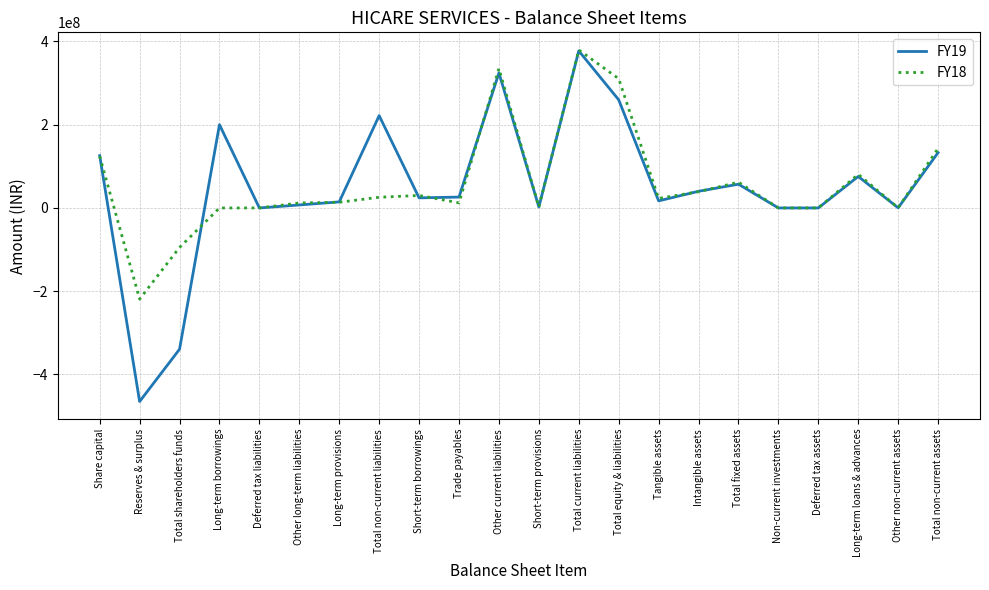

What is the average value of the FY18 series?

58153249